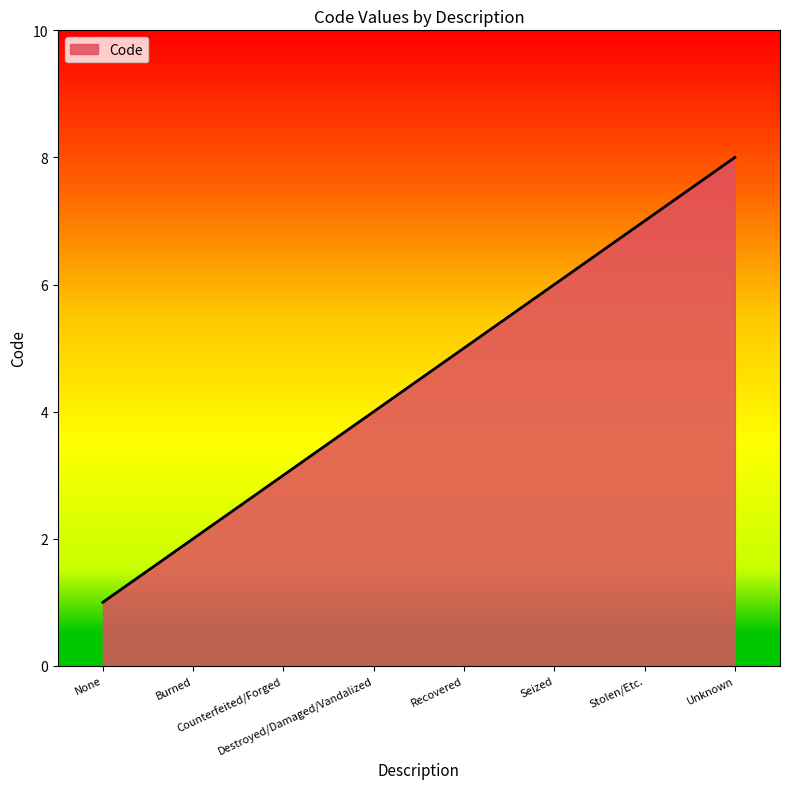

How many lines are shown in the chart?

1